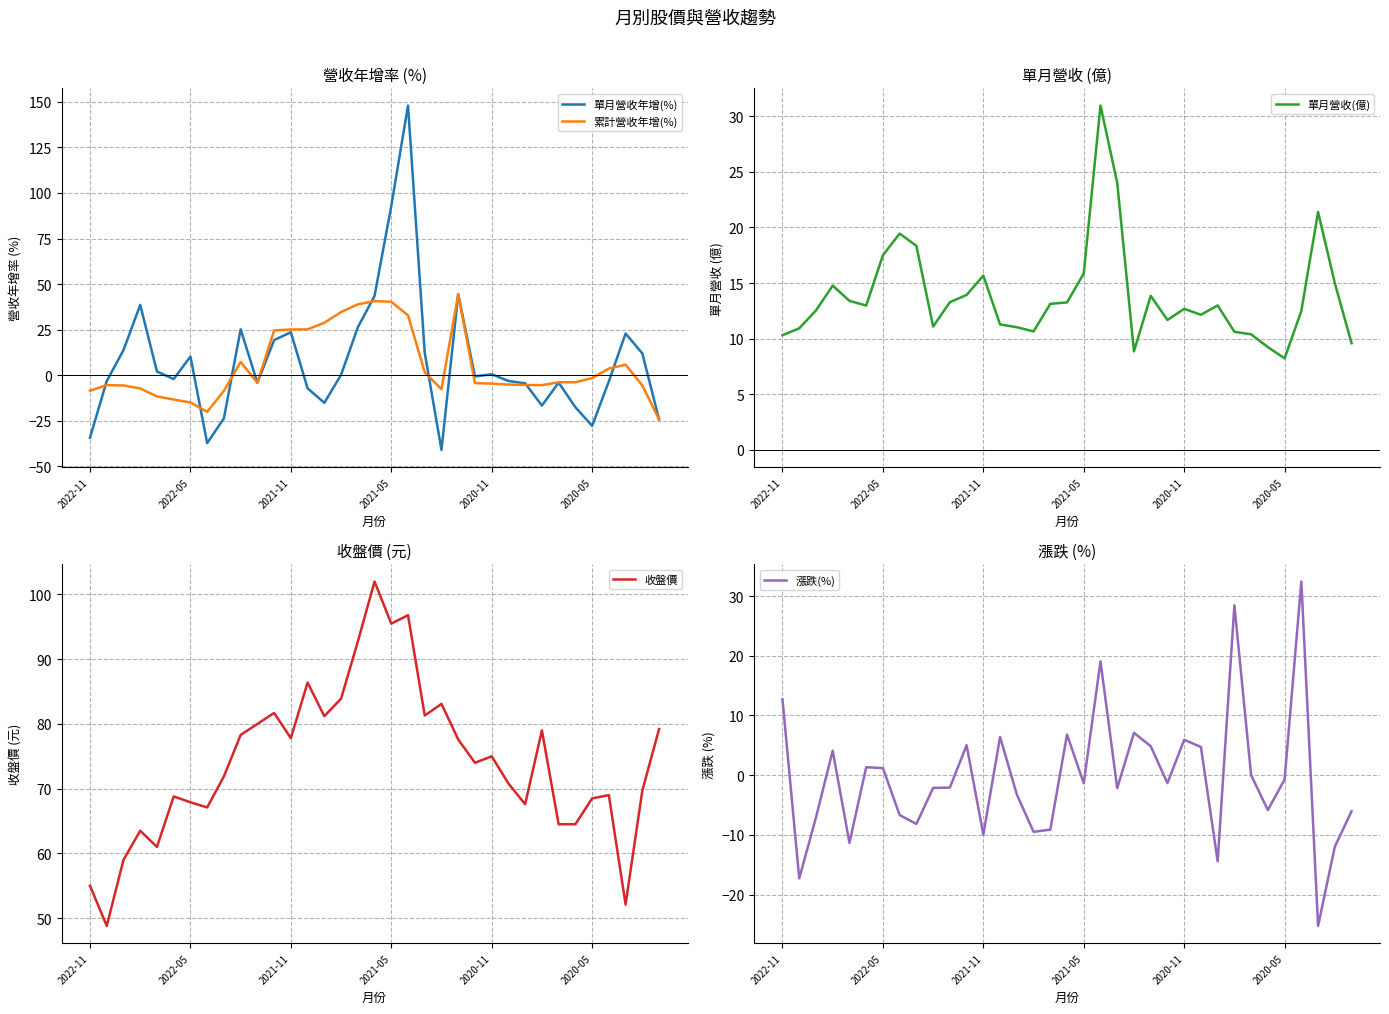

What is the value of the 漲跌(%) point at the 2nd from the left?

-17.3